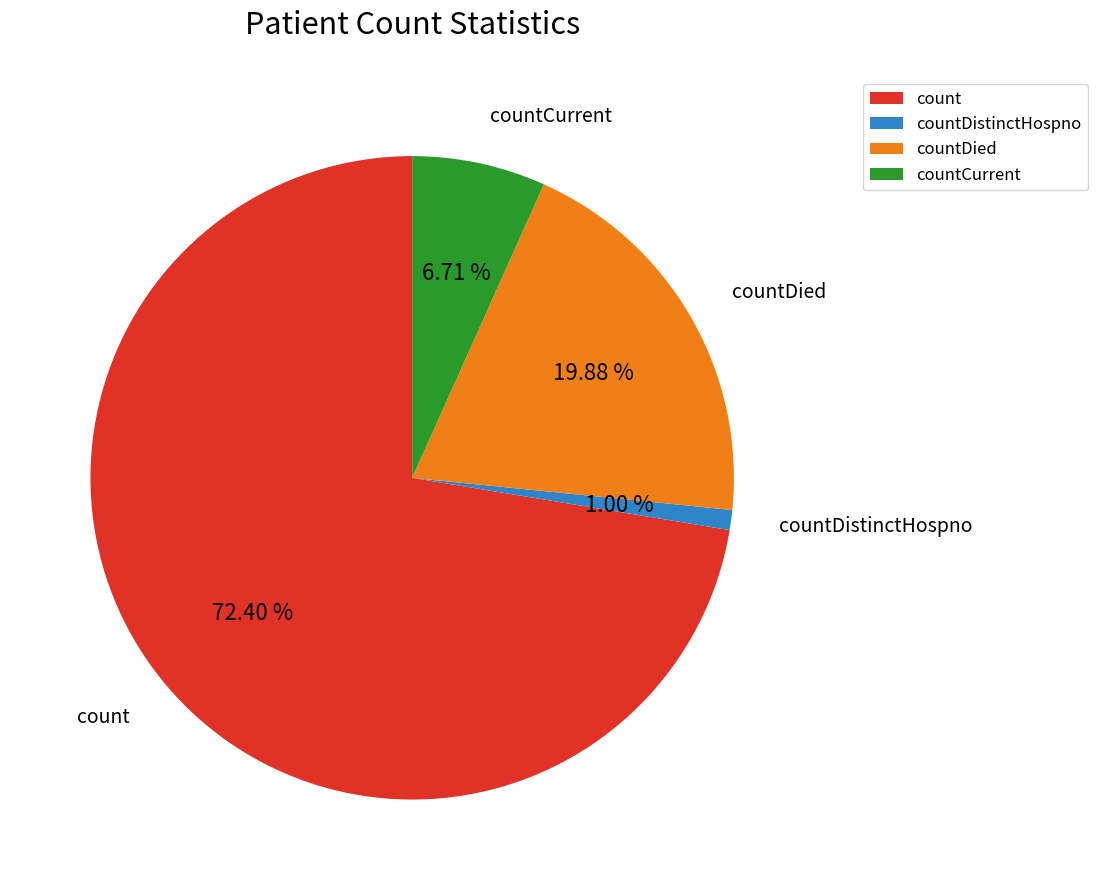

Which slice is the largest?

count